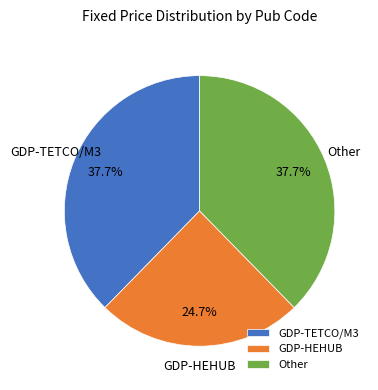

How many slices are in this pie chart?

3